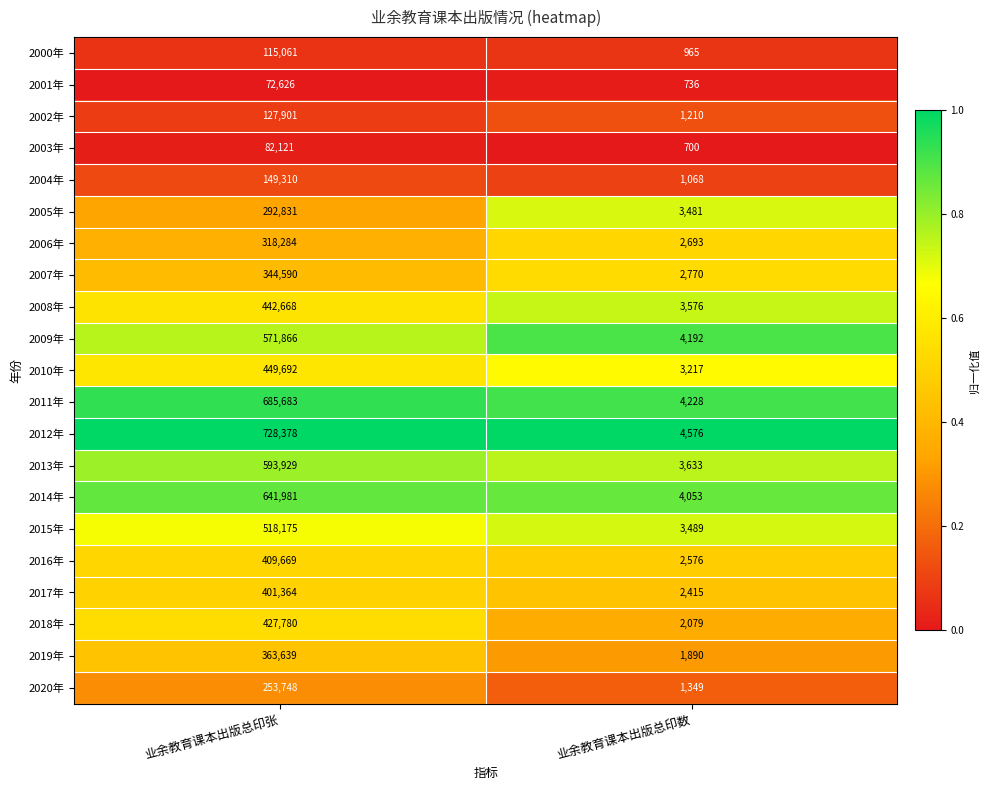

The value of 2014年 at 业余教育课本出版总印数 is 6379. True or false?

False